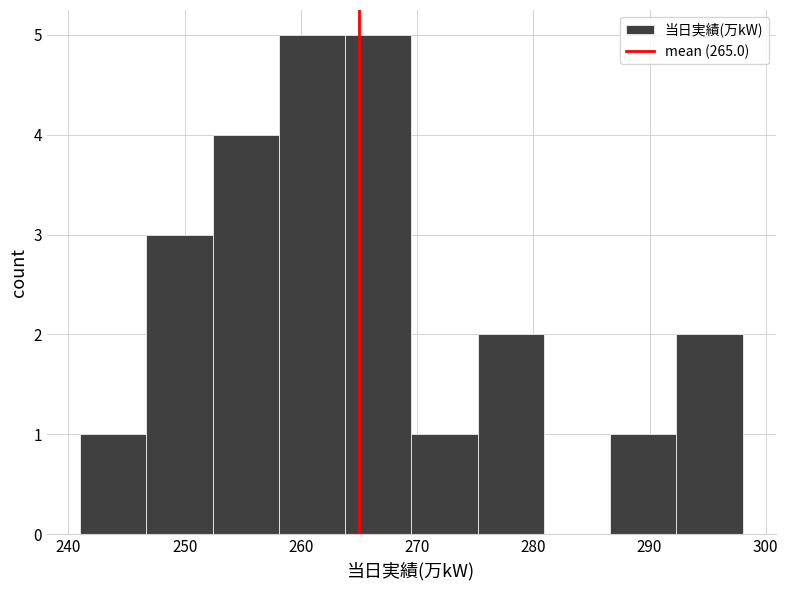

Reading left to right, transcribe this chart: for each bar, give the range it covers on the x-axis and its height. Neither the bar edges nor the heights are printed on the chart, so give them approximately, as read against the axes.

241.0 to 246.7: 1
246.7 to 252.4: 3
252.4 to 258.1: 4
258.1 to 263.8: 5
263.8 to 269.5: 5
269.5 to 275.2: 1
275.2 to 280.9: 2
280.9 to 286.6: 0
286.6 to 292.3: 1
292.3 to 298.0: 2